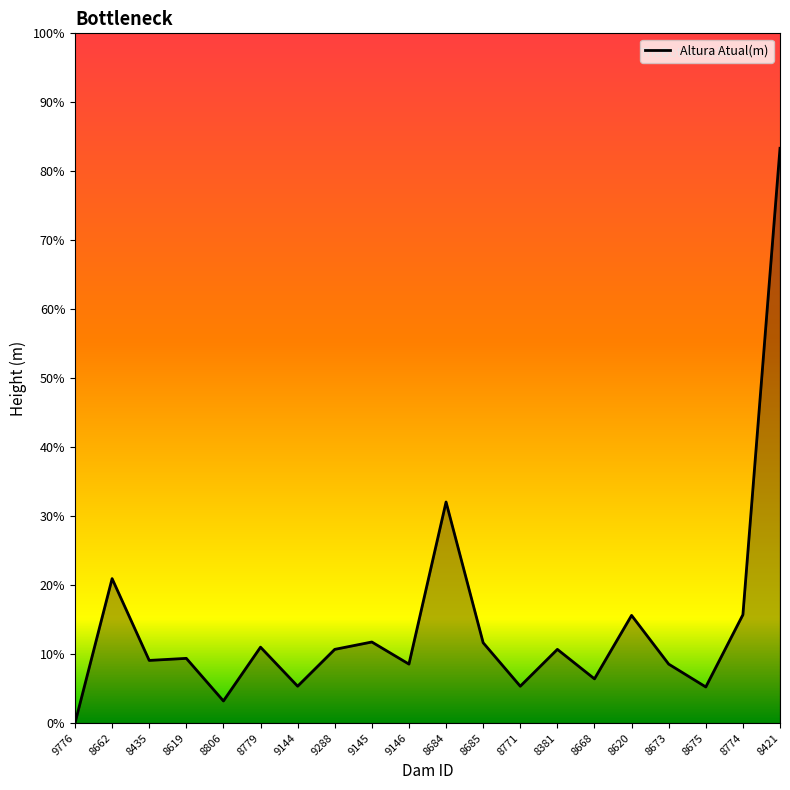

Does the chart have visible grid lines?

No